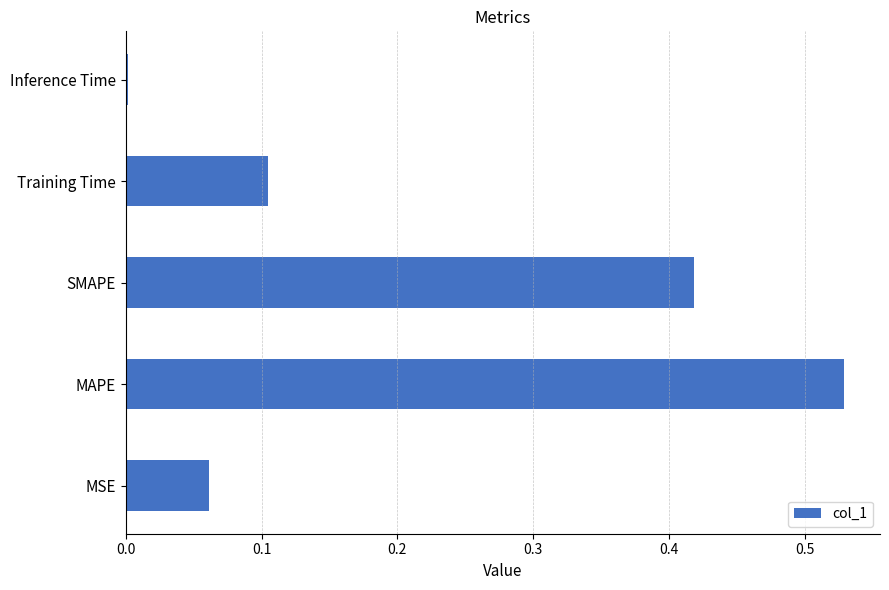

Which label corresponds to the largest value in the chart?

MAPE